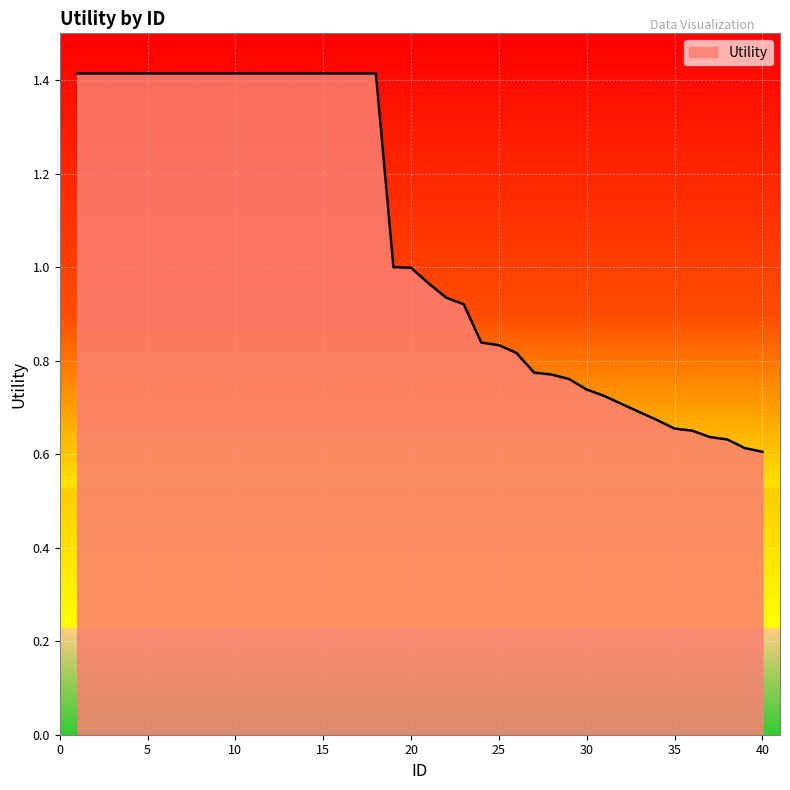

What is the greatest value displayed?

1.4